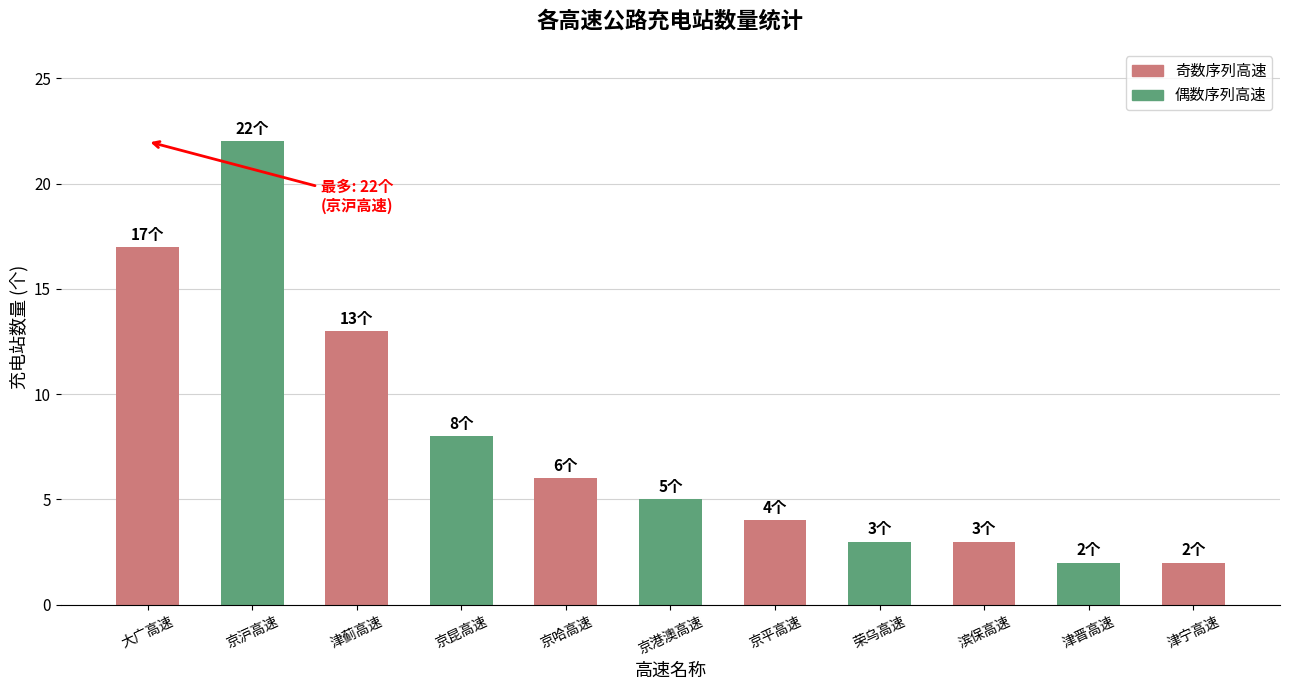

The chart shows a value of 5 at 滨保高速. True or false?

False